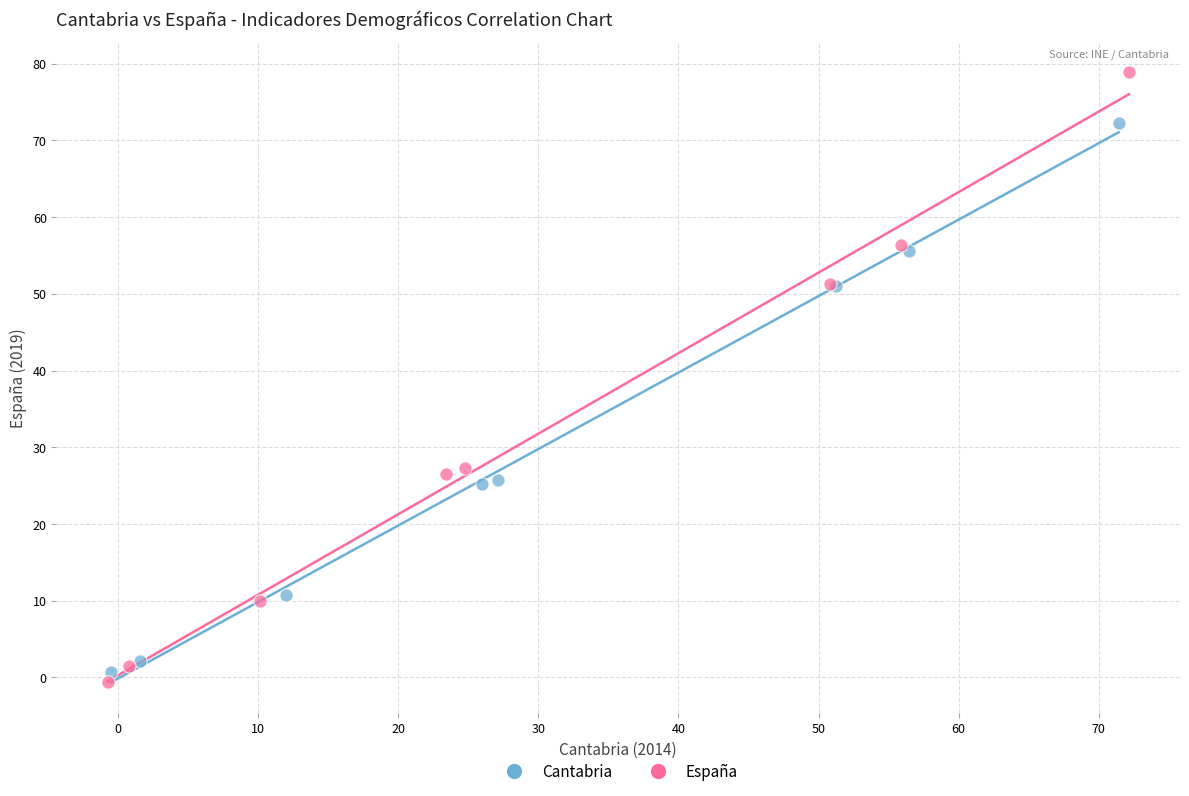

Which series reaches the maximum Y coordinate?

España